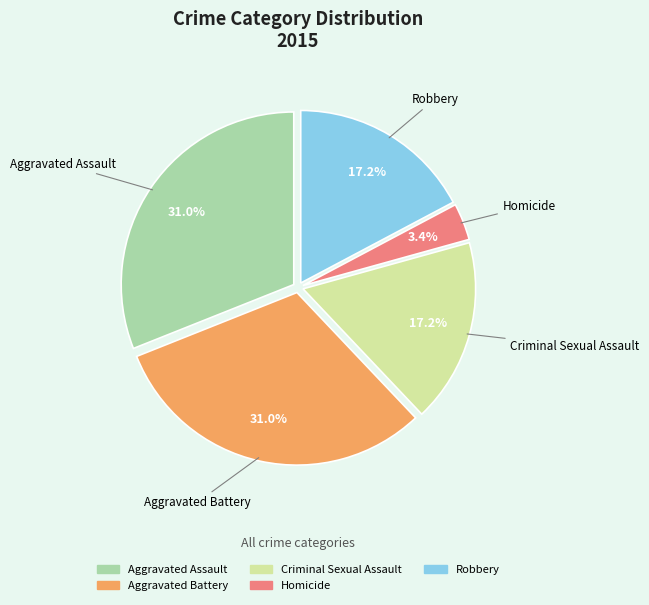

The Aggravated Battery slice represents 31% of the pie. True or false?

True